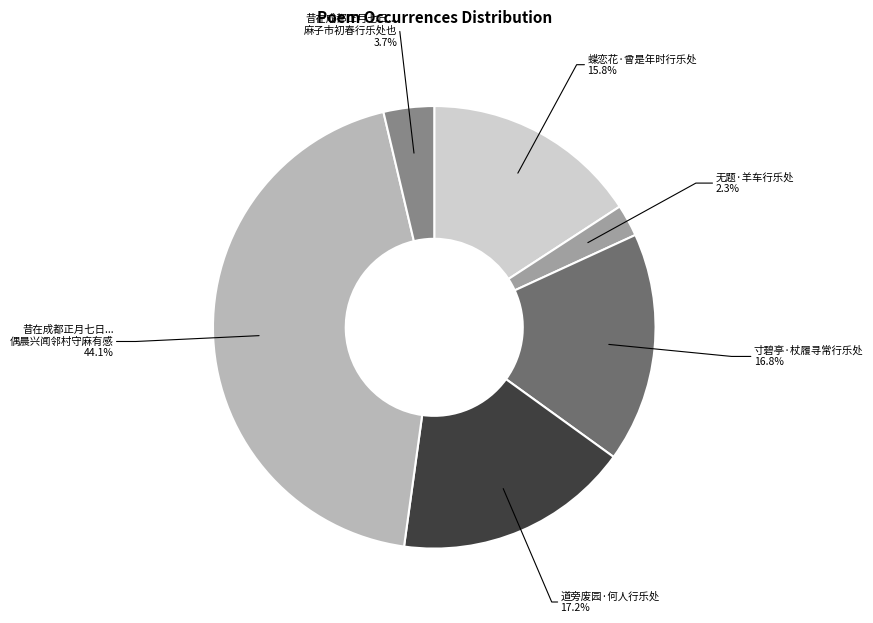

Is there a majority slice in this chart?

No